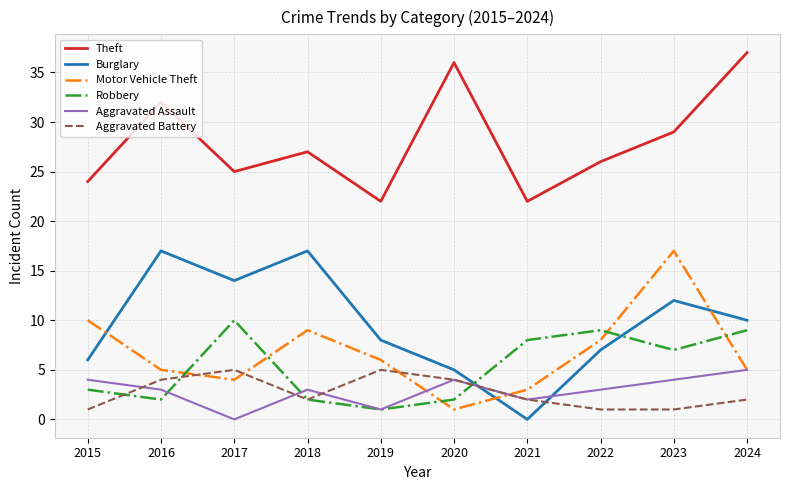

Reading left to right, extract all data points from this chart.

Theft: 24	32	25	27	22	36	22	26	29	37
Burglary: 6	17	14	17	8	5	0	7	12	10
Motor Vehicle Theft: 10	5	4	9	6	1	3	8	17	5
Robbery: 3	2	10	2	1	2	8	9	7	9
Aggravated Assault: 4	3	0	3	1	4	2	3	4	5
Aggravated Battery: 1	4	5	2	5	4	2	1	1	2